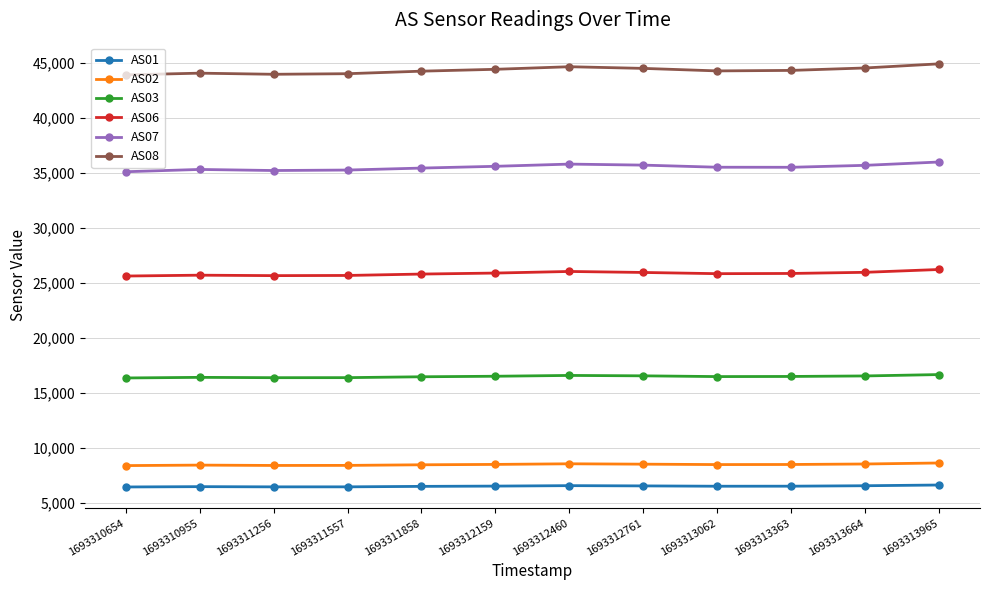

Does the chart have visible grid lines?

Yes